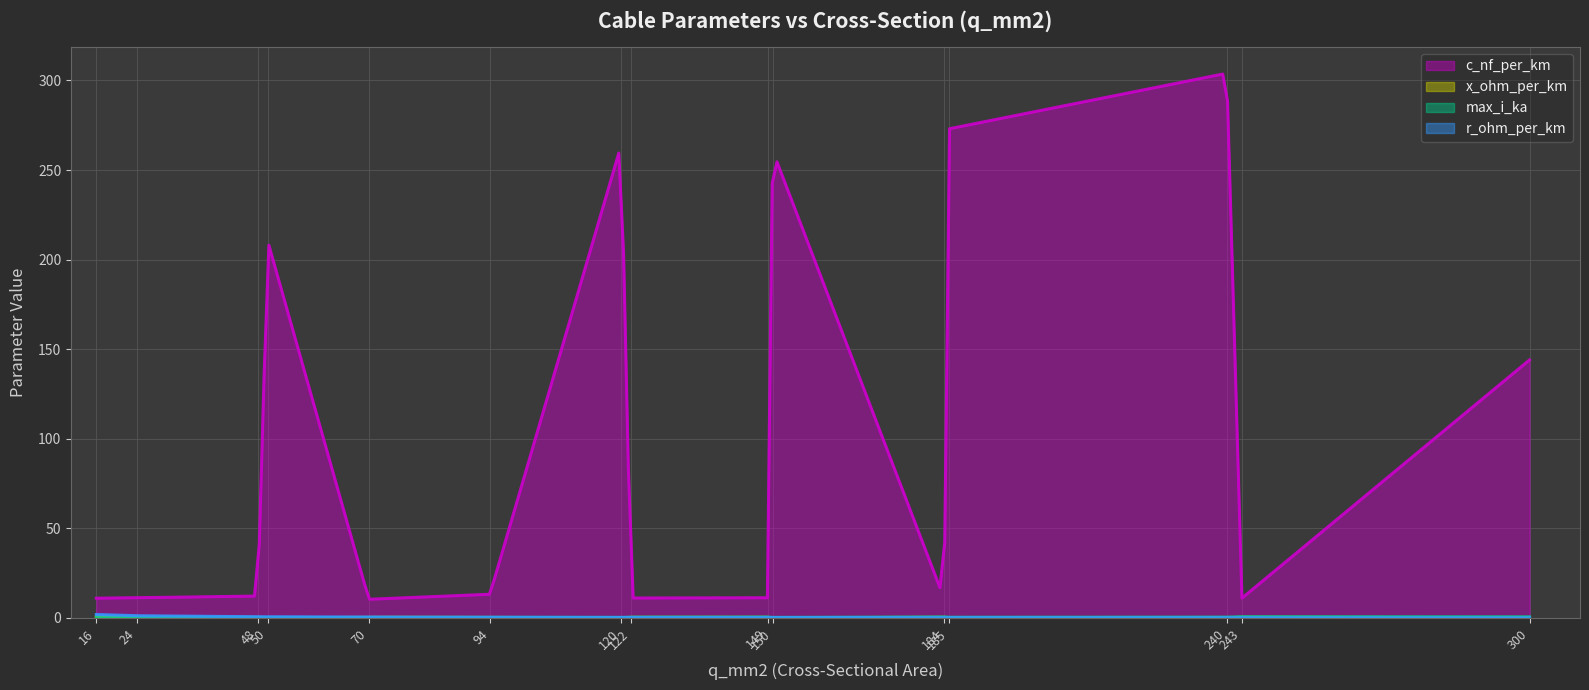

Where is c_nf_per_km nearest to the value 157?

300